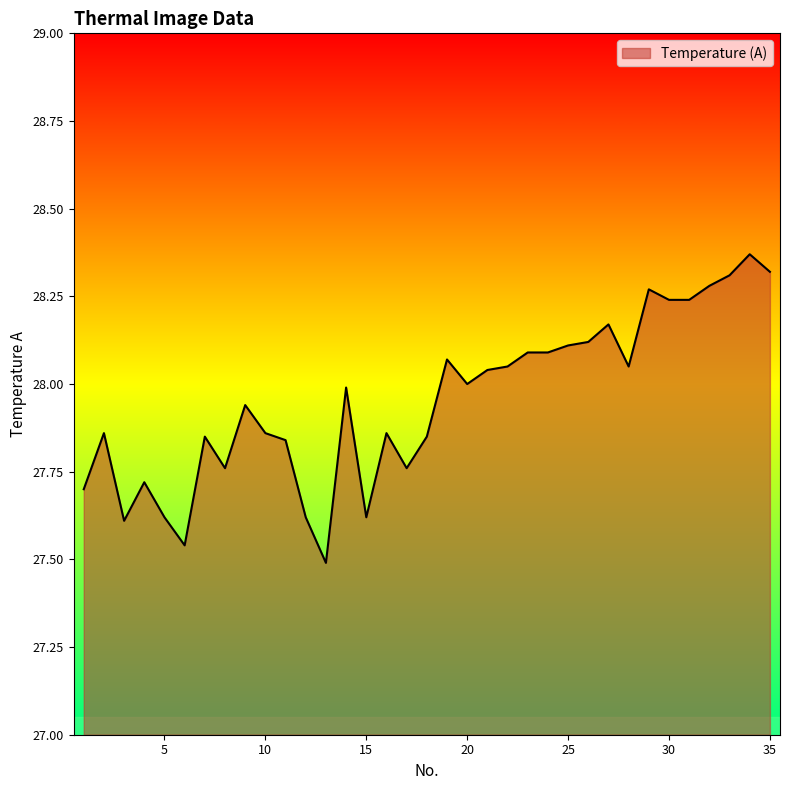

What is the sum of all values?

978.3